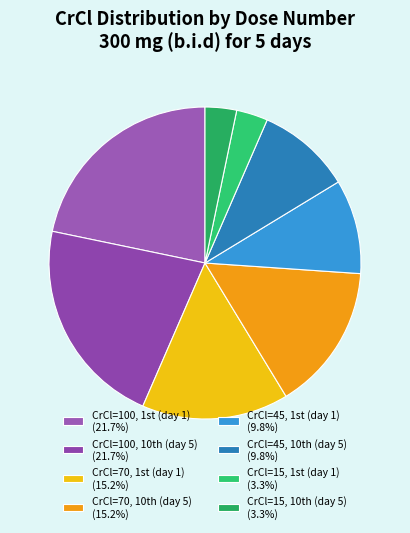

How many segments does this pie chart have?

8